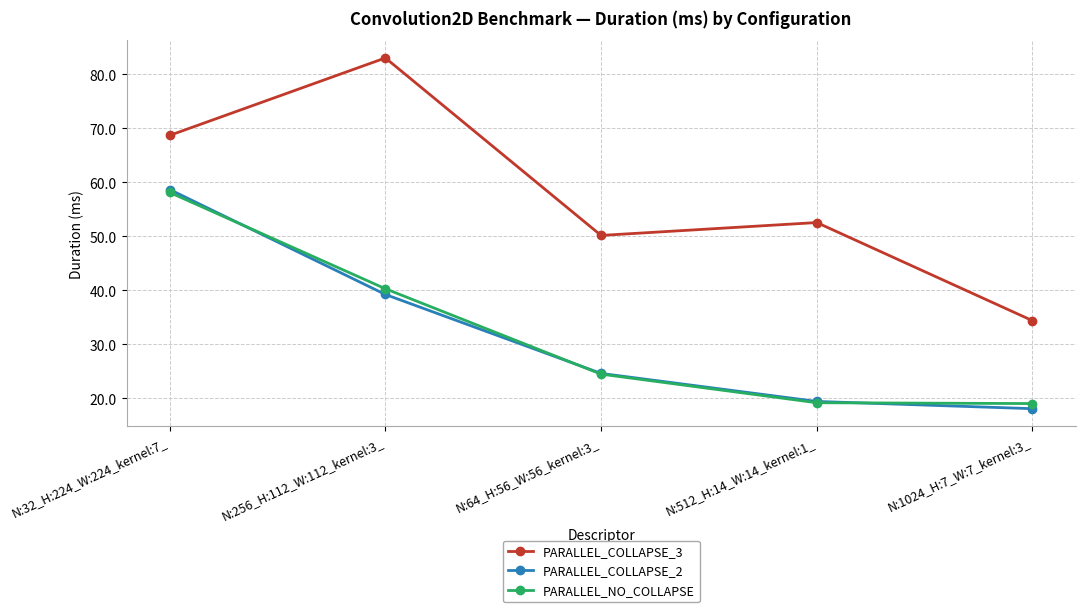

True or false: PARALLEL_COLLAPSE_3 and PARALLEL_COLLAPSE_2 cross at least once.

False